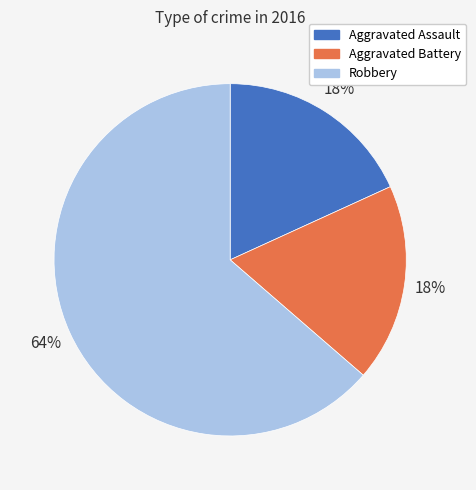

Which slice is the largest?

Robbery